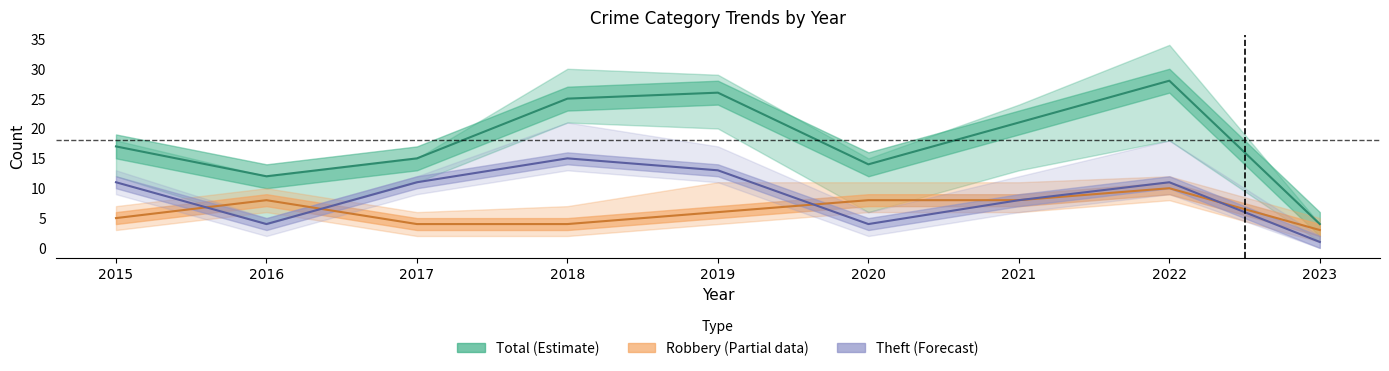

What is the value of the Total point at the 2nd from the left?

12